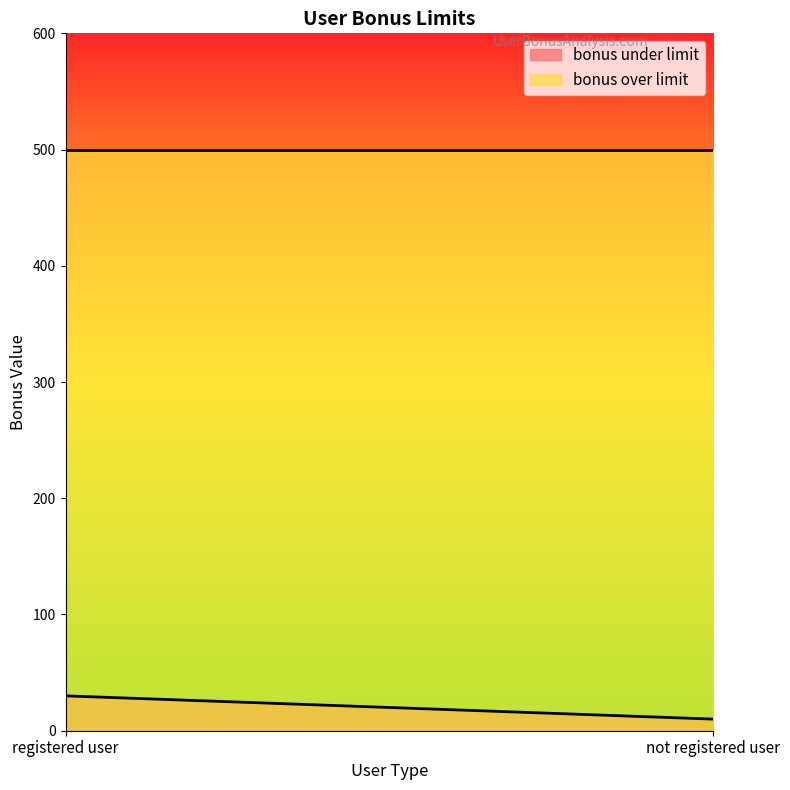

What is the label of the 1st point from the left?

registered user